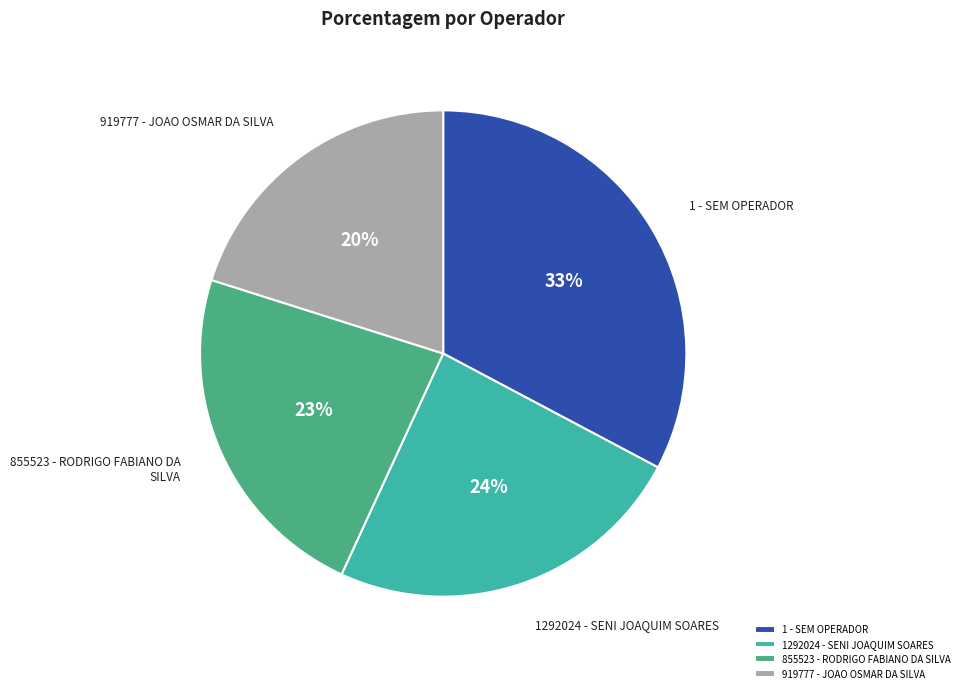

How many segments does this pie chart have?

4